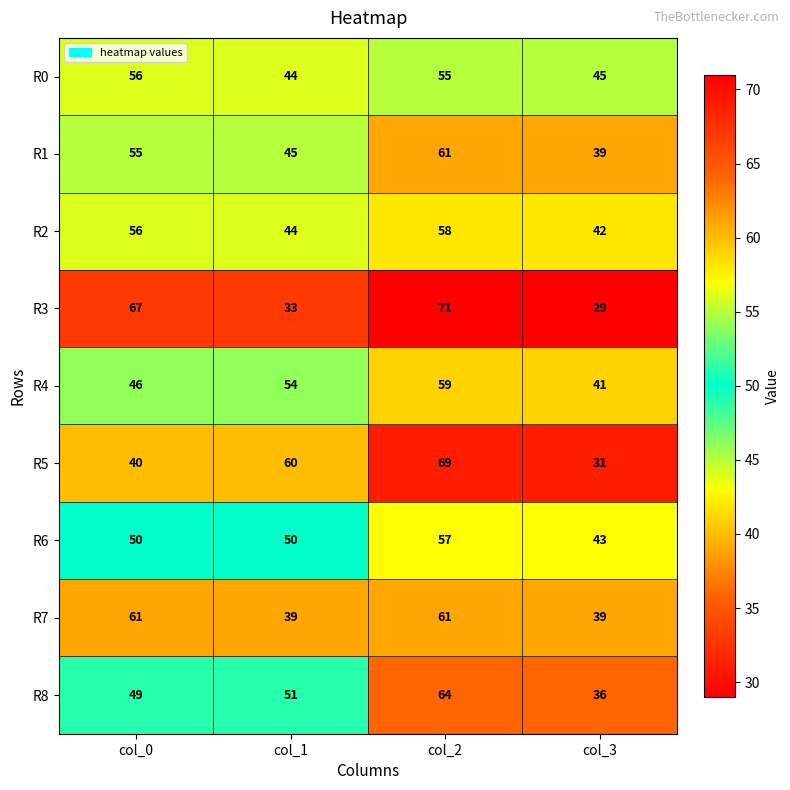

At how many categories does at least one series exceed 32?

4